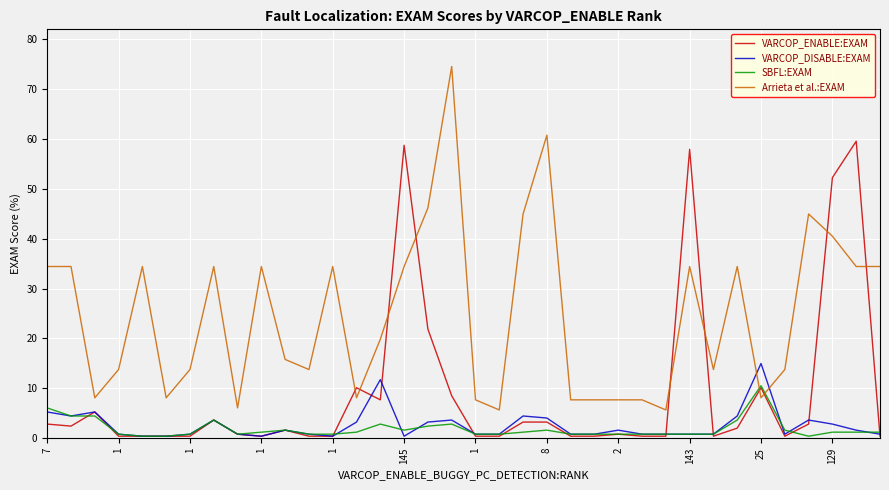

What is the sum of all SBFL:EXAM values?

67.2